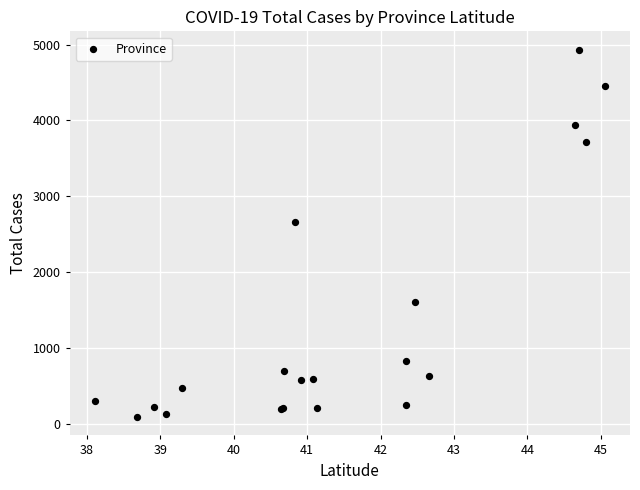

What Y value in the scatter plot is closest to 2509?

2665